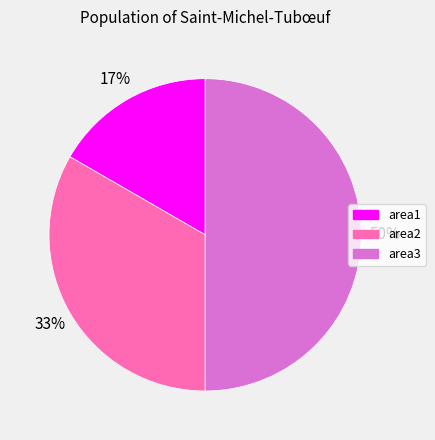

Which category has the smallest portion of the pie?

area1